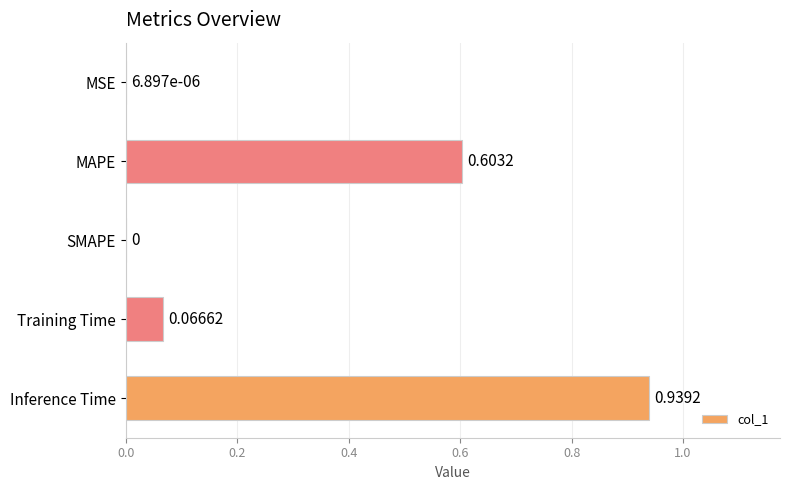

Where is the data nearest to the value 0?

SMAPE